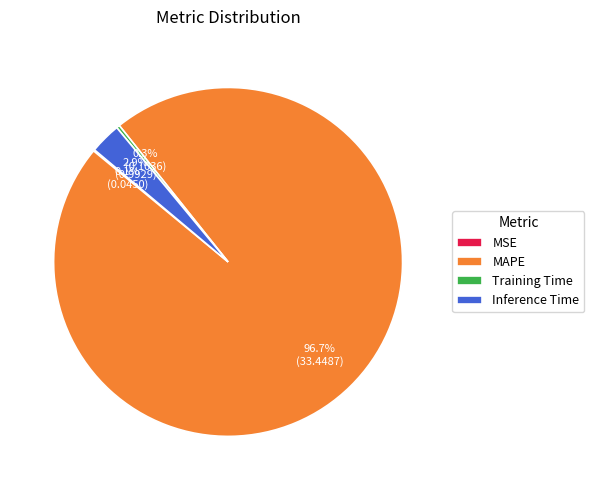

Which category has the biggest portion of the pie?

MAPE